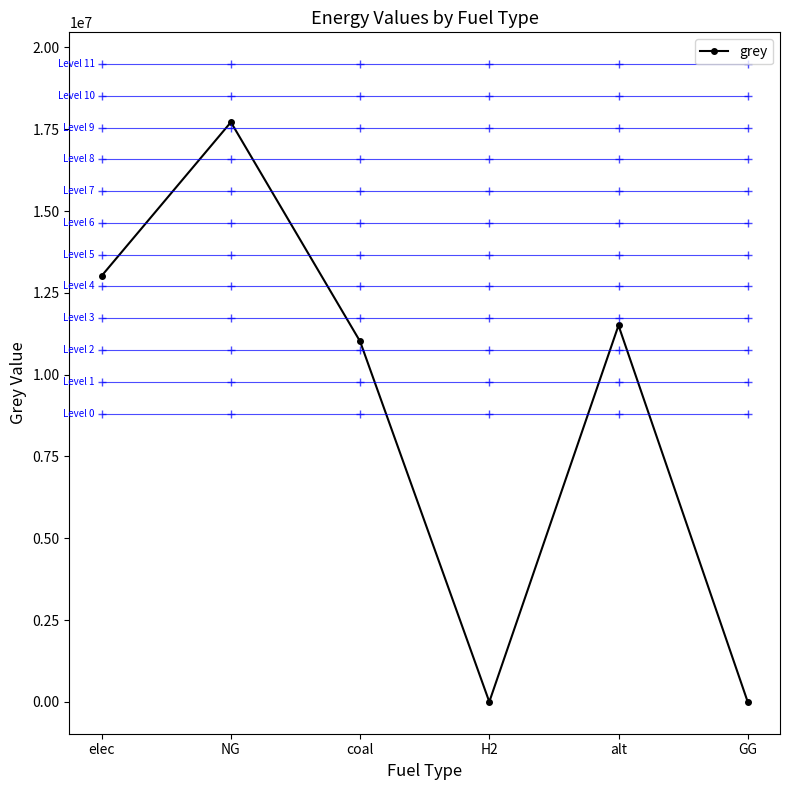

True or false: there are more than 2 points higher than both neighbors.

False